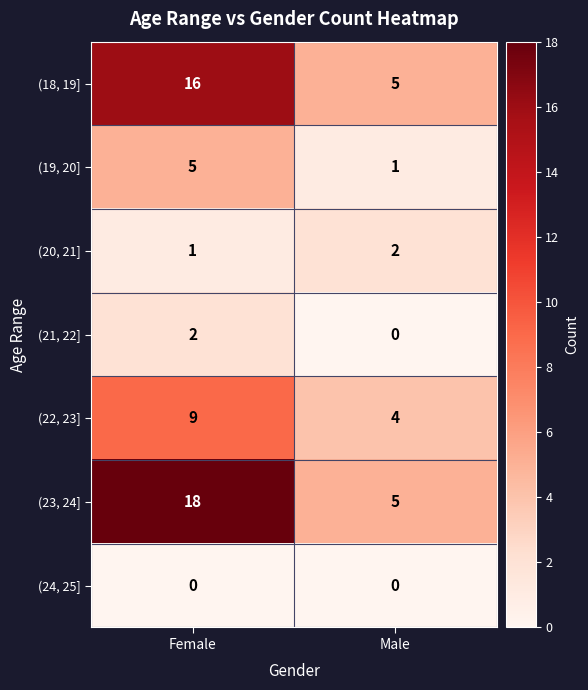

What is the greatest value displayed?

18